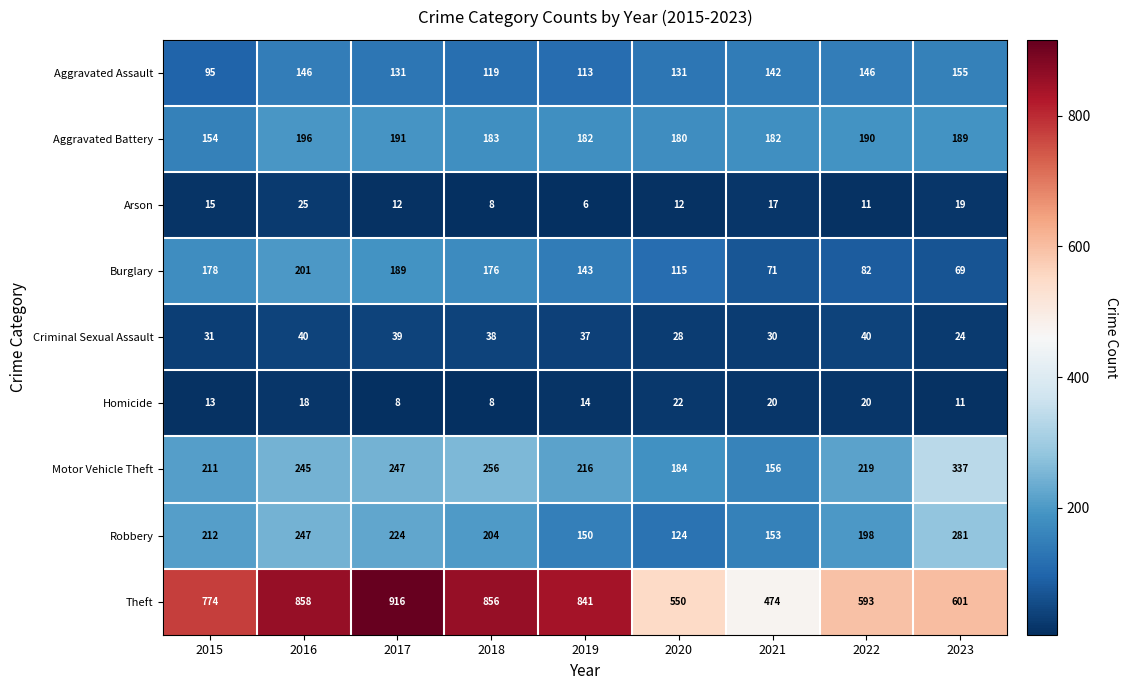

What value does the Aggravated Assault series have at 2023?

155